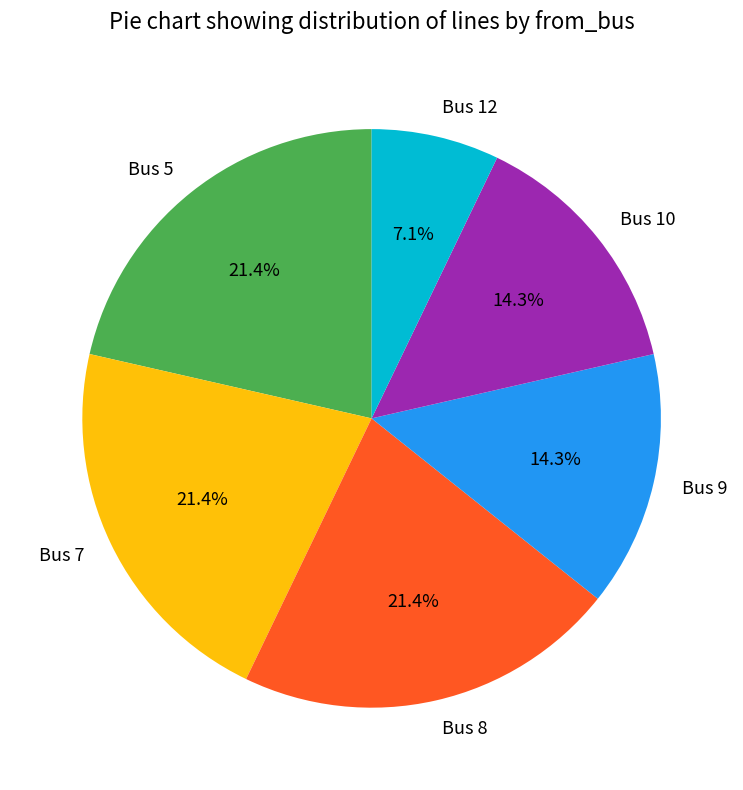

To the nearest percent, what percentage of the pie is Bus 8?

21%